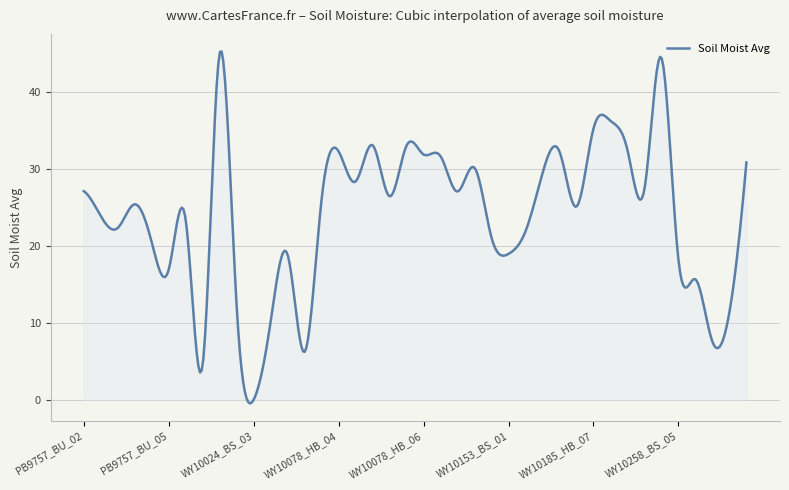

True or false: there are more than 1 points higher than both neighbors.

True